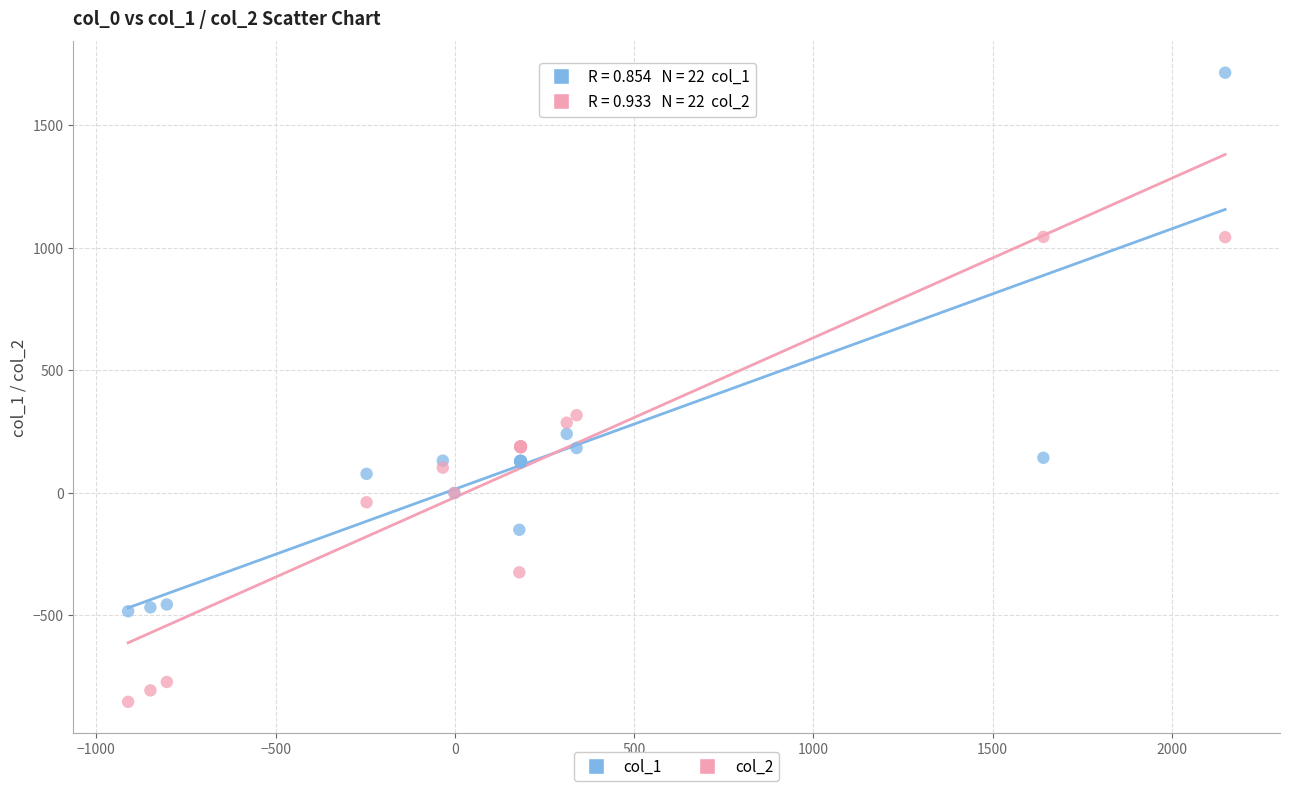

Across all series, what Y value is closest to 431?

317.3